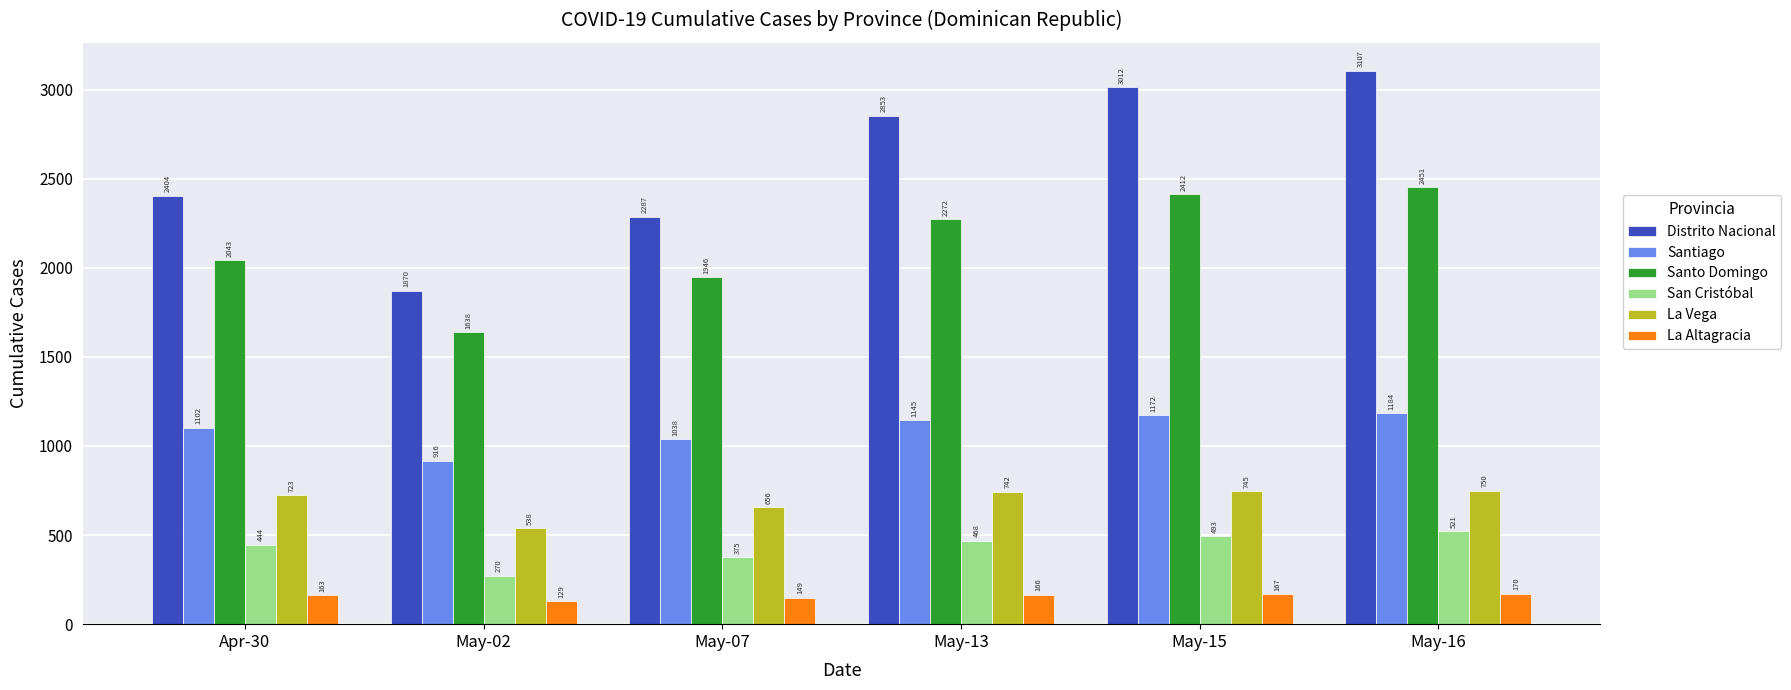

Which series changed the most between Apr-30 and May-15?

Distrito Nacional